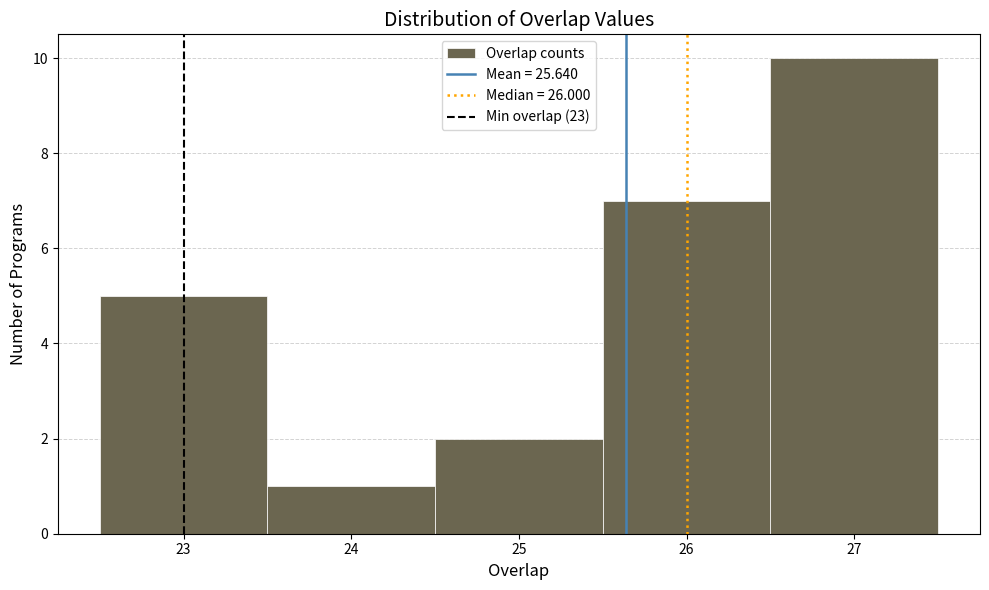

Reading left to right, transcribe this chart: for each bar, give the range it covers on the x-axis and its height. The values are not printed on the chart, so give them approximately, as read against the axis.

22.5 to 23.5: 5
23.5 to 24.5: 1
24.5 to 25.5: 2
25.5 to 26.5: 7
26.5 to 27.5: 10